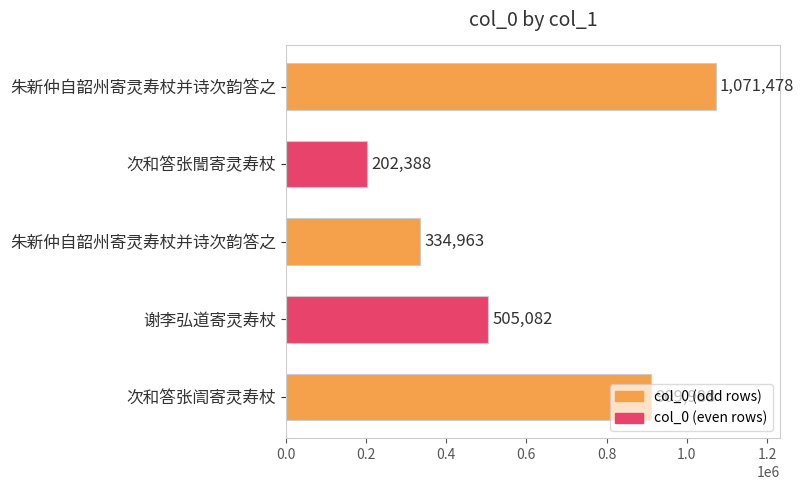

How many bars are there in total?

5